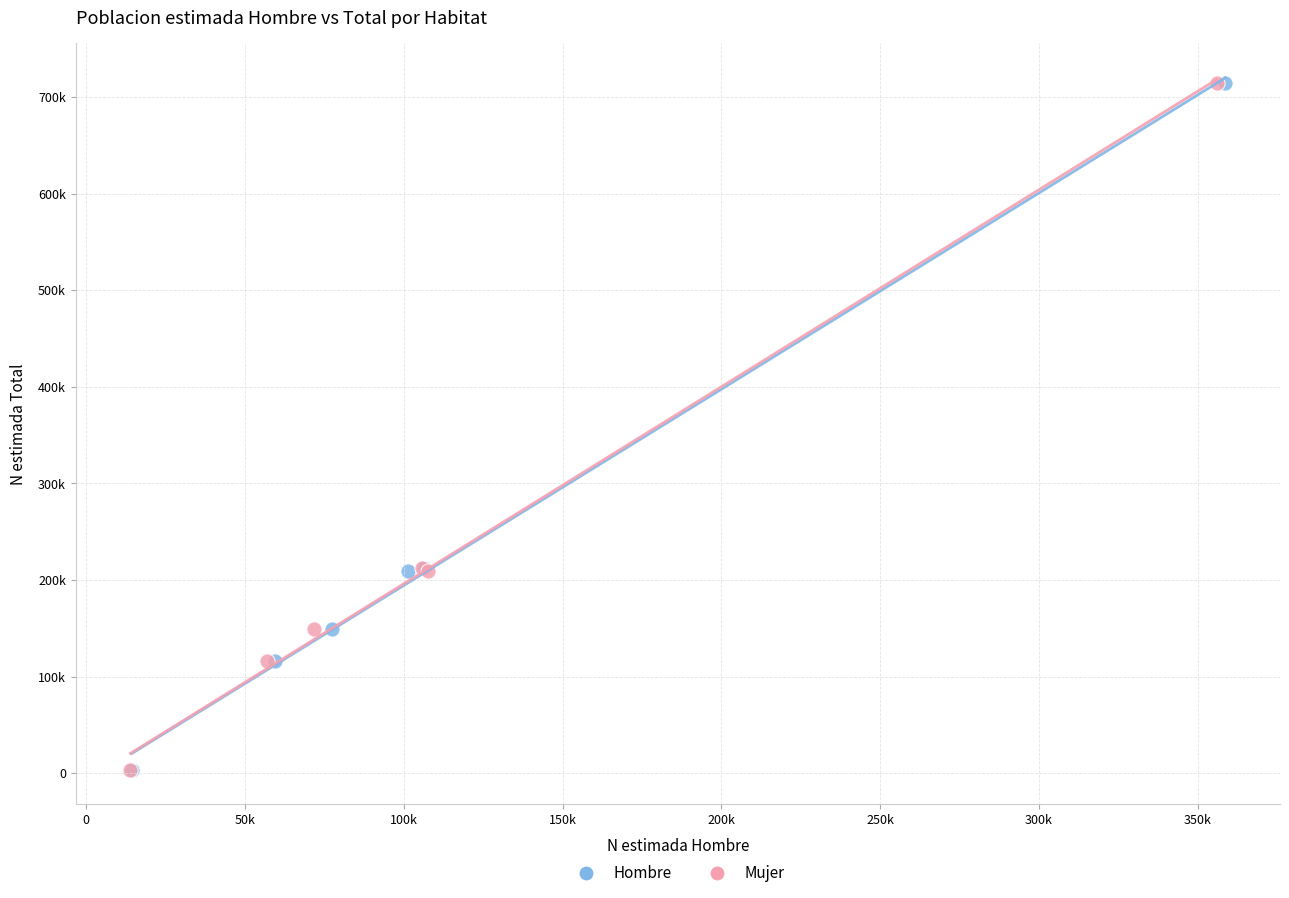

What are all the series names shown in the legend?

Hombre, Mujer